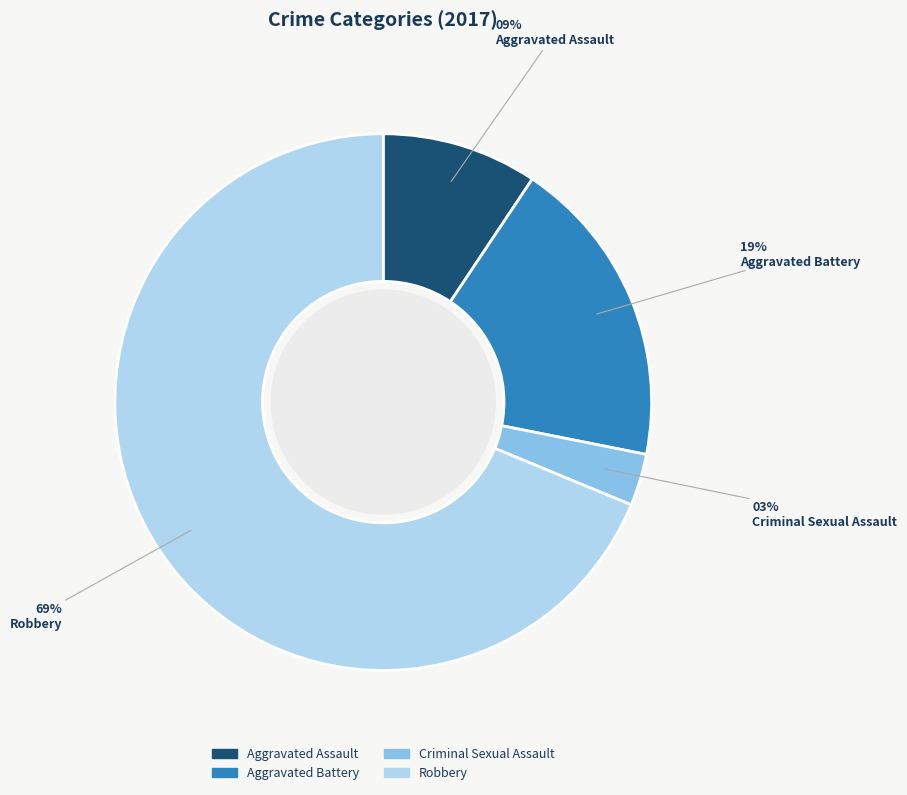

Is it true that Criminal Sexual Assault is 15% of the pie?

False